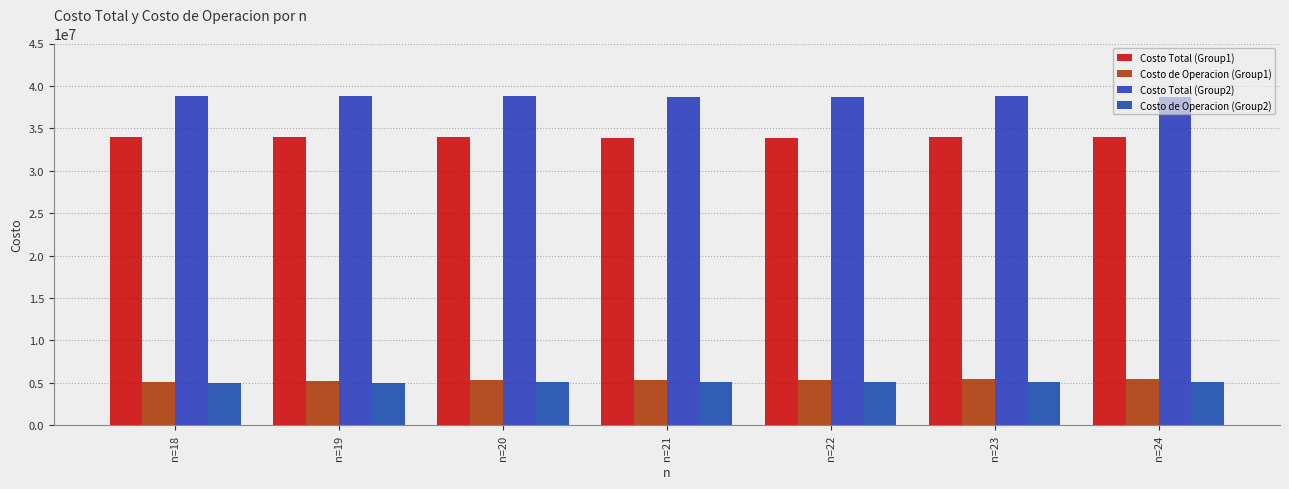

Where is Costo de Operacion (Group1) nearest to the value 5285705?

n=20